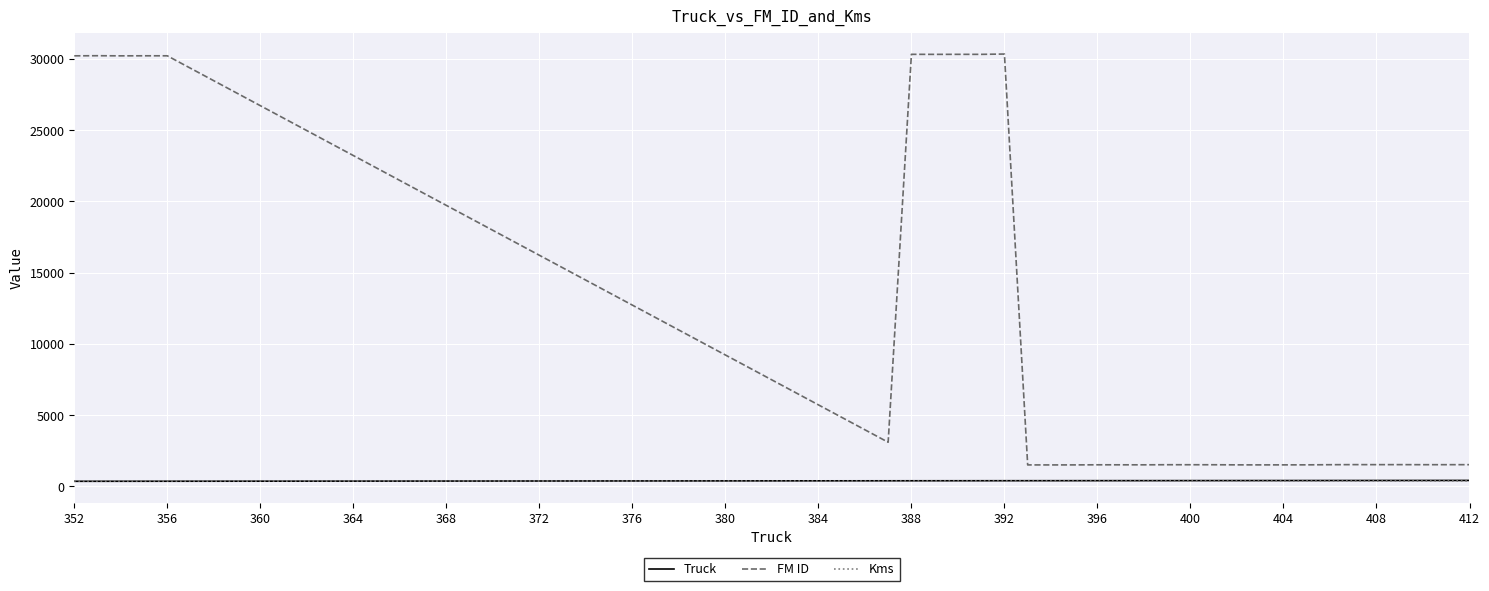

Which series has the widest spread of values?

FM ID